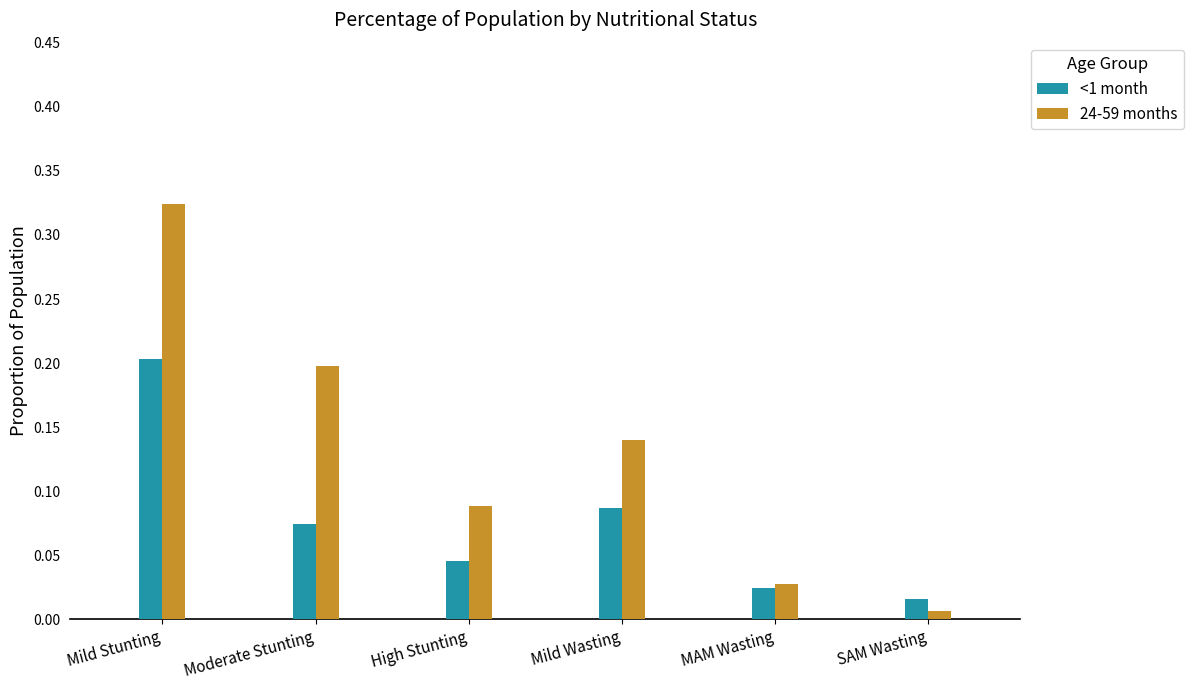

Which label corresponds to the largest value in the chart?

Mild Stunting